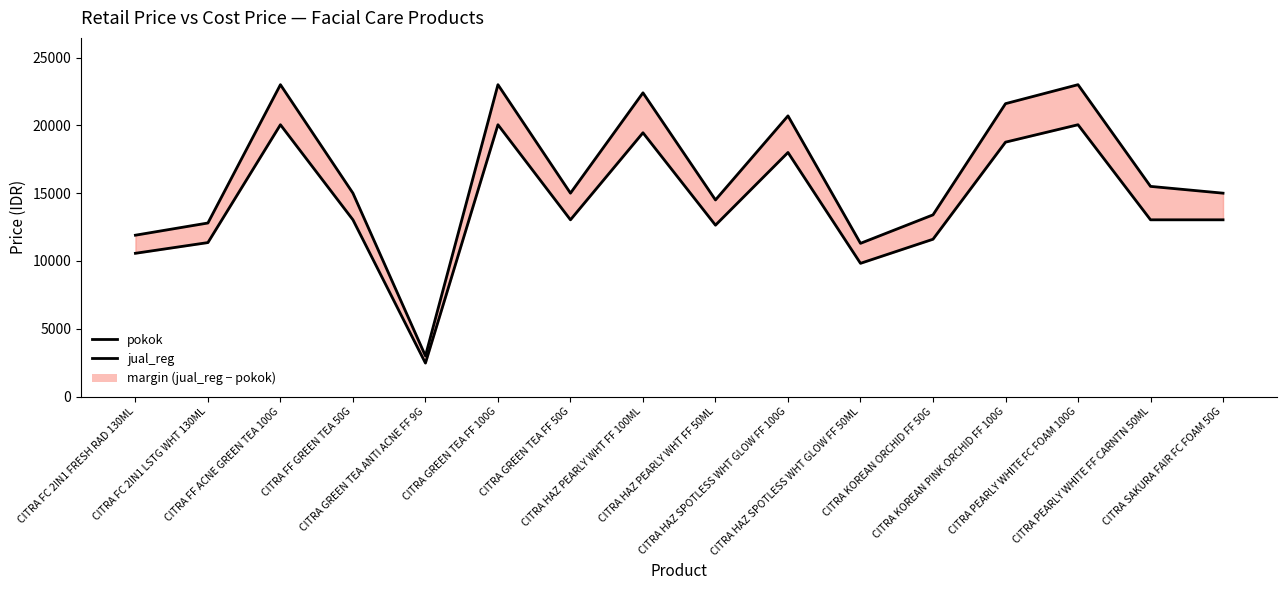

Is the value of pokok at CITRA HAZ PEARLY WHT FF 50ML greater than the value of jual_reg at CITRA HAZ SPOTLESS WHT GLOW FF 50ML?

Yes